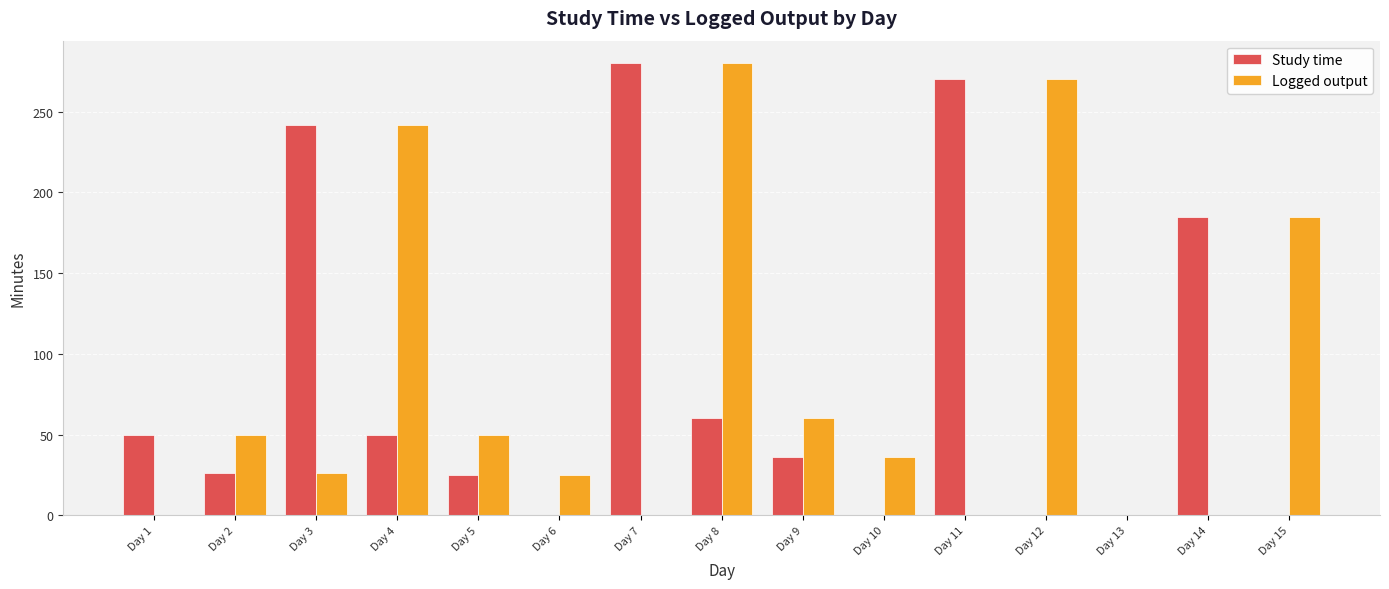

The value of Logged output at Day 15 is 321. True or false?

False